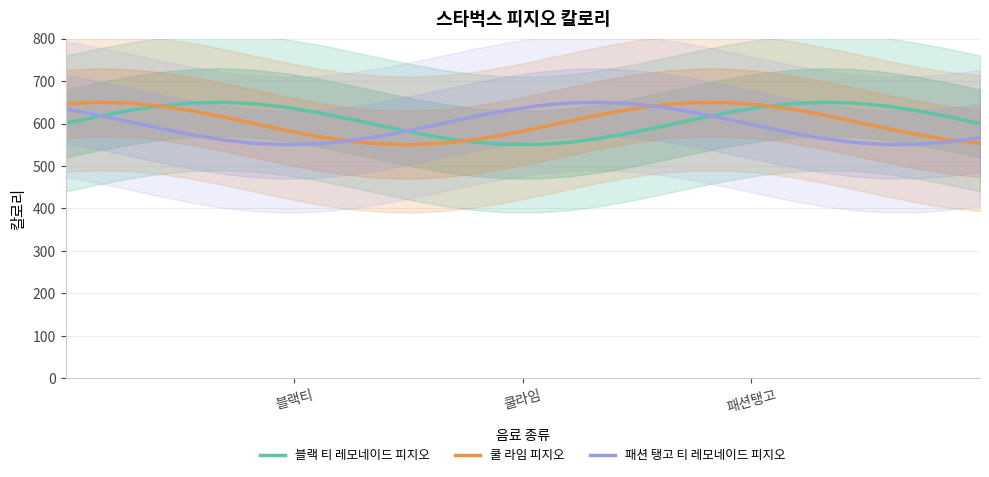

What is the minimum value for 쿨 라임 피지오?

550.1